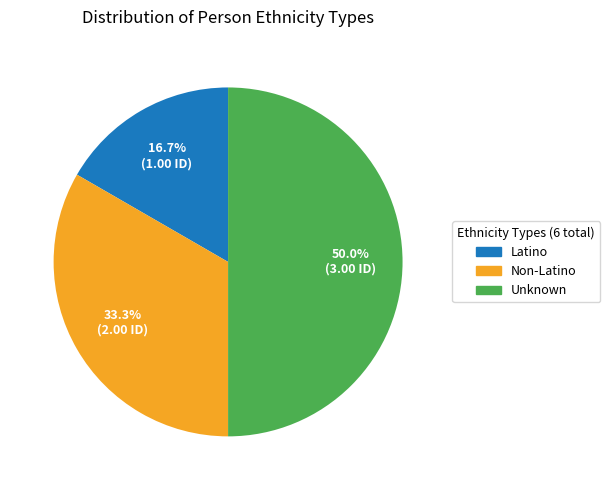

What is the ratio of the value at Non-Latino to the value at Unknown?

0.7